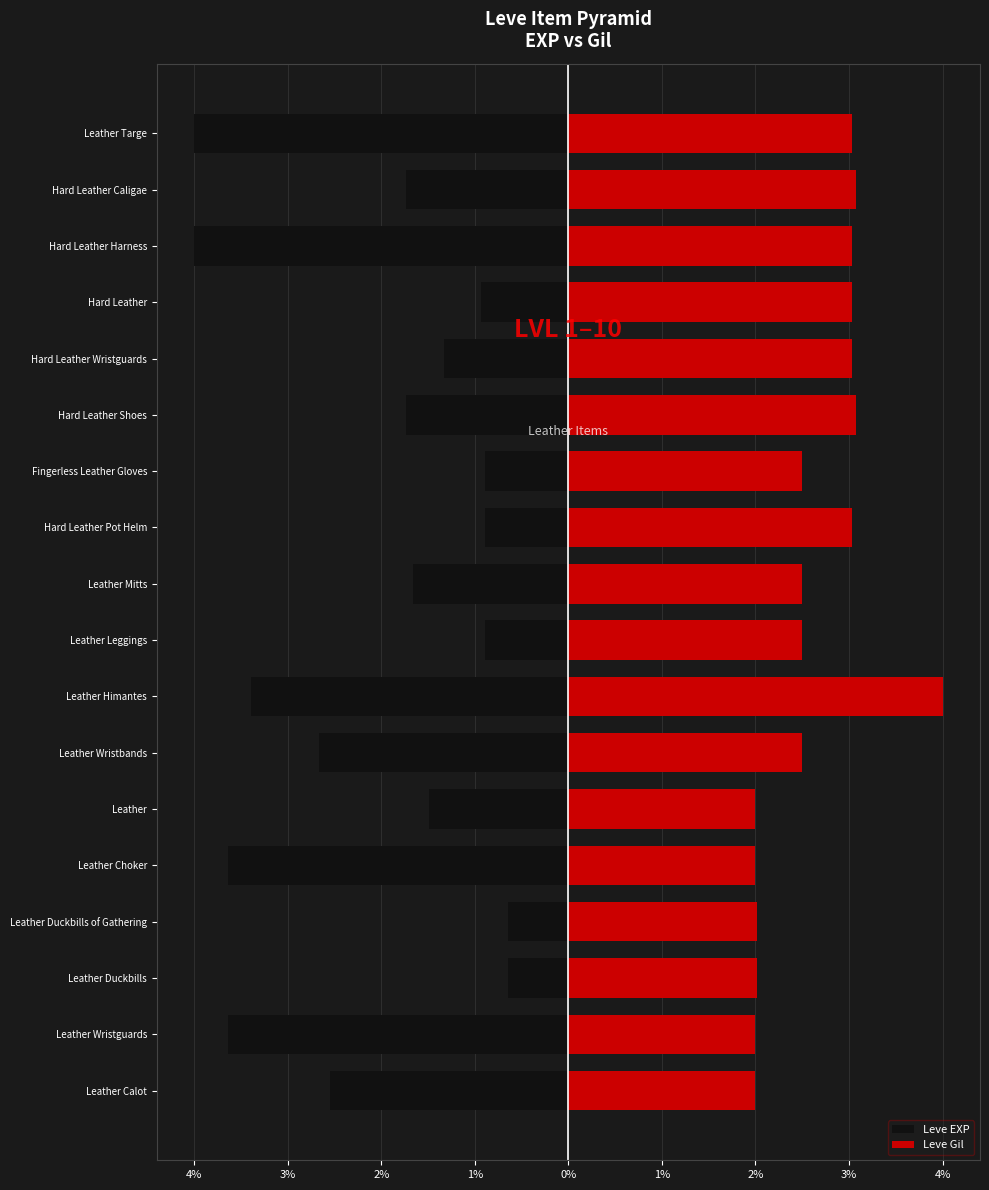

What is the total value across all series at 3%?

-1.6